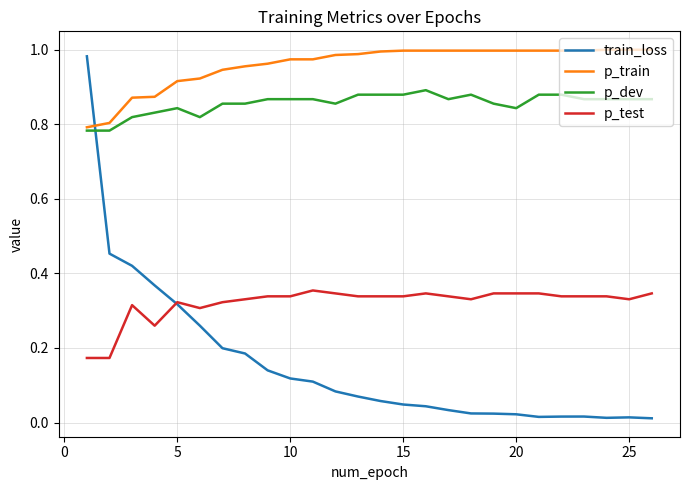

How many lines are shown in the chart?

4